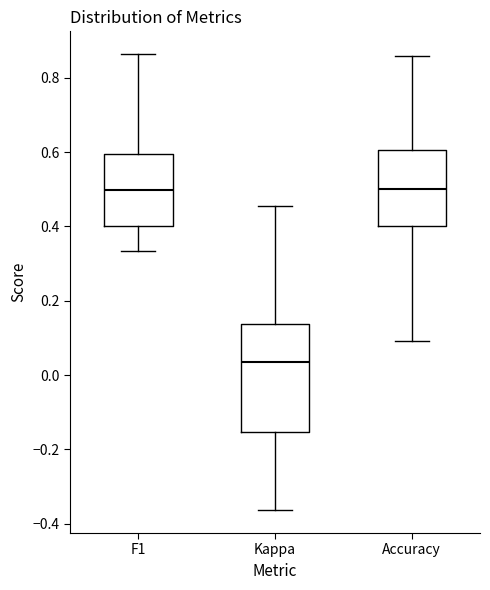

Reading left to right, transcribe this box plot: for each box, give where its median line is, the range the box spans, and where its two whiskers end, as read against the y-axis. The values are not printed on the chart, so give them approximately, as read against the axis.

F1: median 0.50, box 0.40 to 0.60, whiskers 0.34 to 0.86
Kappa: median 0.04, box -0.16 to 0.14, whiskers -0.36 to 0.46
Accuracy: median 0.50, box 0.40 to 0.60, whiskers 0.10 to 0.86